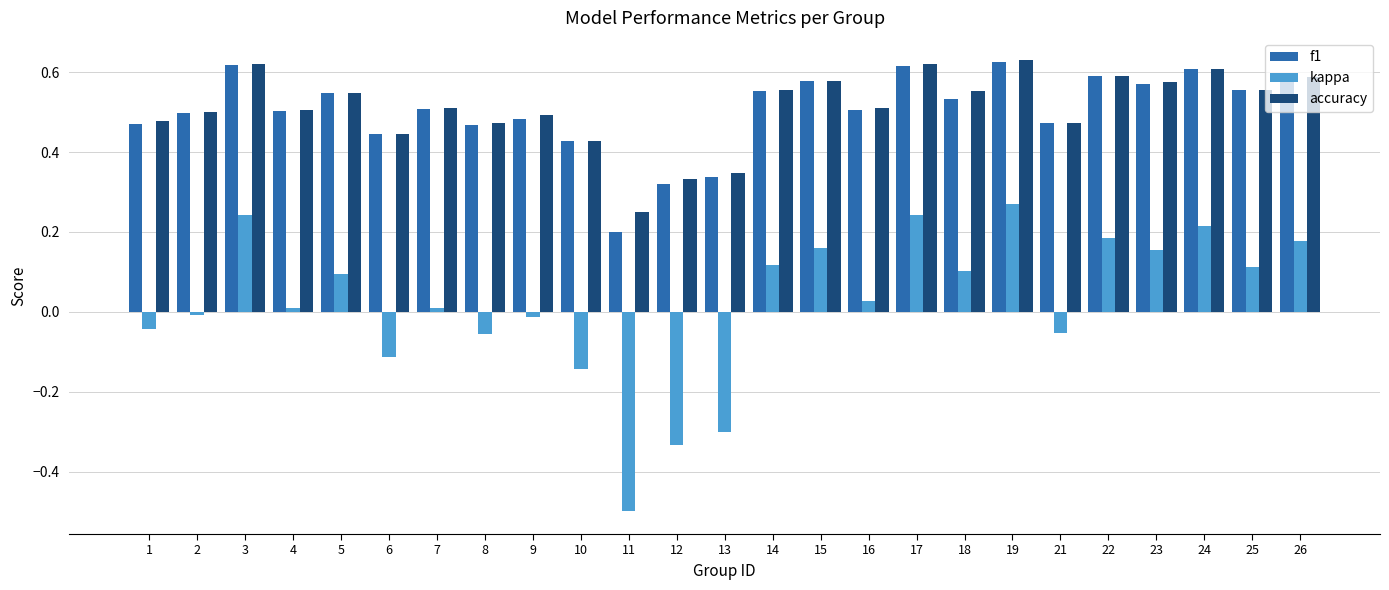

Which series changed the most between 1 and 14?

kappa